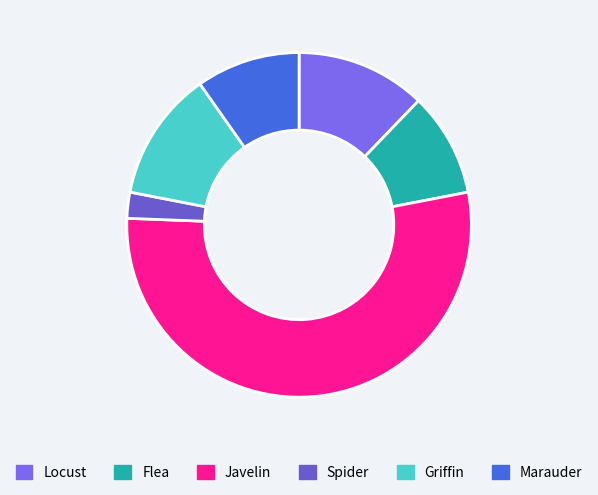

Is Javelin the majority of the pie?

Yes